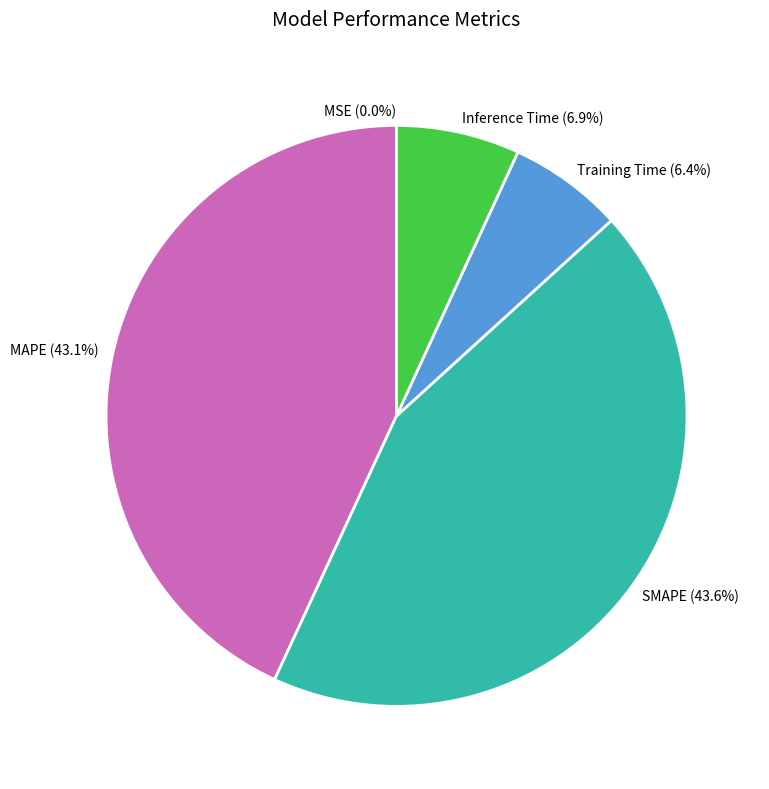

To the nearest percent, what is the difference between the largest and smallest slice percentages?

44%